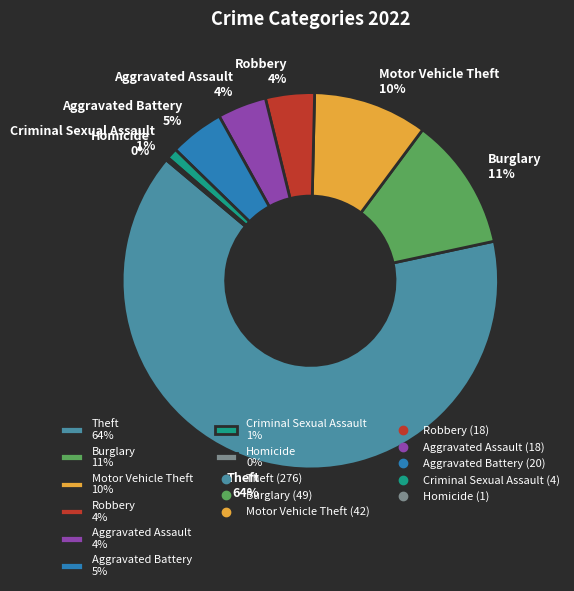

To the nearest percent, what is the combined percentage of Motor Vehicle Theft 10% and Aggravated Assault 4%?

14%